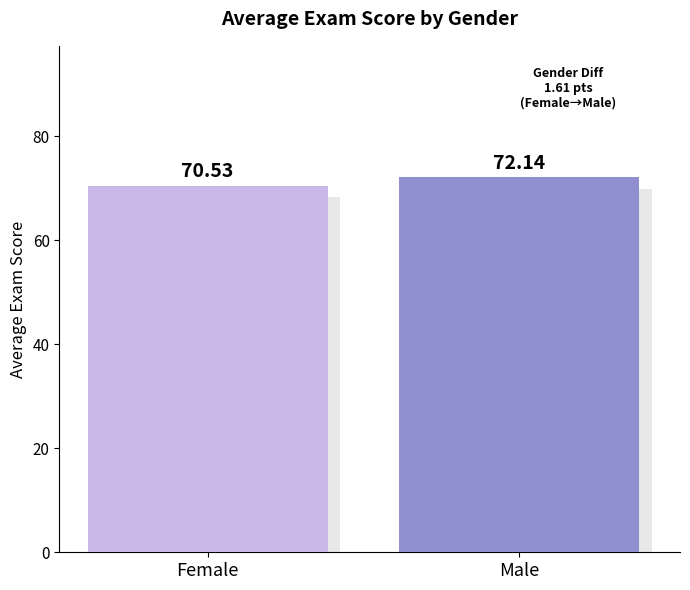

The chart shows a value of 118.6 at Male. True or false?

False